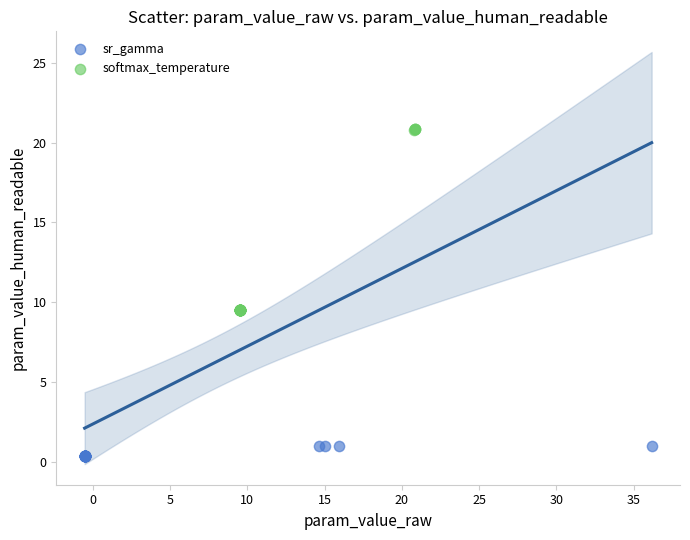

Which series contains the lowest Y value?

sr_gamma